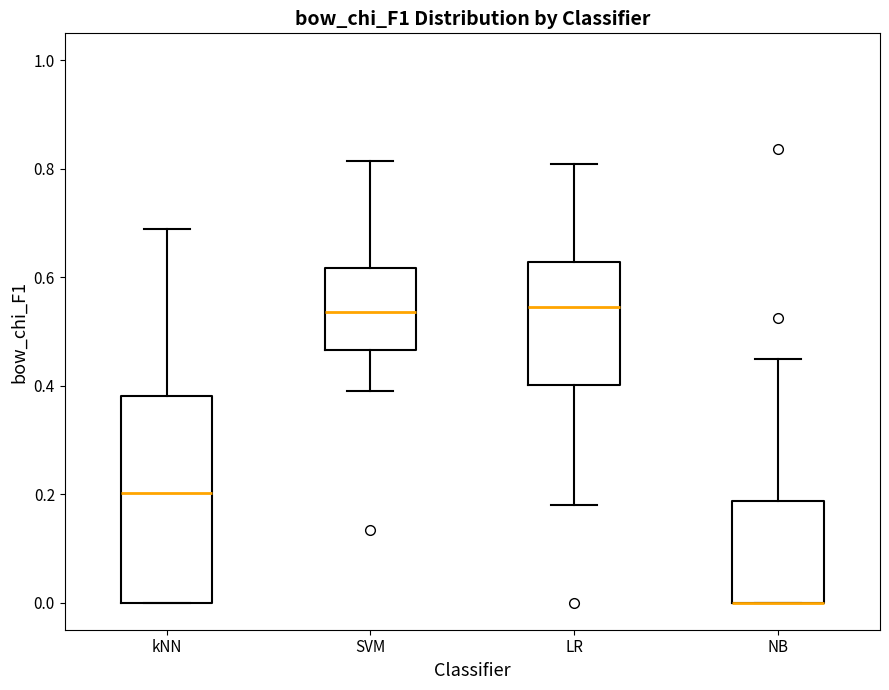

Reading left to right, read every box against the y-axis: the position of its median line, the range the box covers, and the ends of its whiskers. The values are not printed on the chart, so give them approximately, as read against the axis.

kNN: median 0.20, box 0.00 to 0.38, whiskers 0.00 to 0.68
SVM: median 0.54, box 0.46 to 0.62, whiskers 0.40 to 0.82
LR: median 0.54, box 0.40 to 0.62, whiskers 0.18 to 0.80
NB: median 0.00 (drawn on the box's lower edge), box 0.00 to 0.18, whiskers 0.00 to 0.44